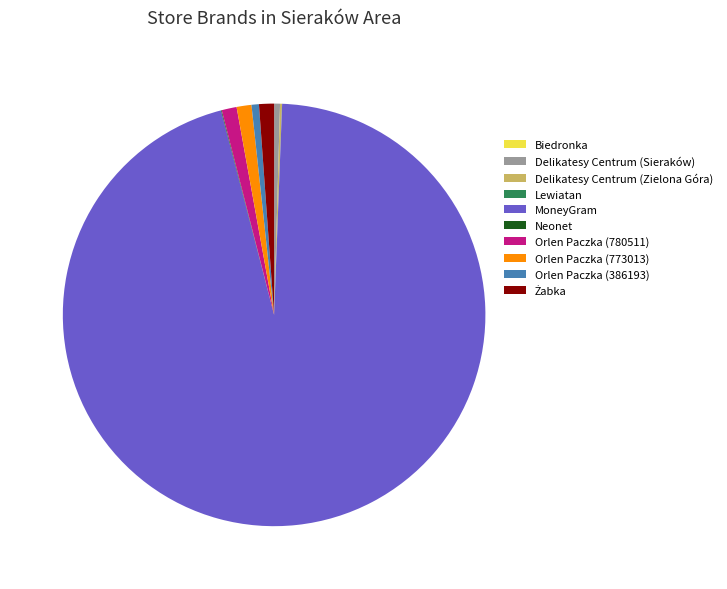

What is the largest slice in the pie chart?

MoneyGram